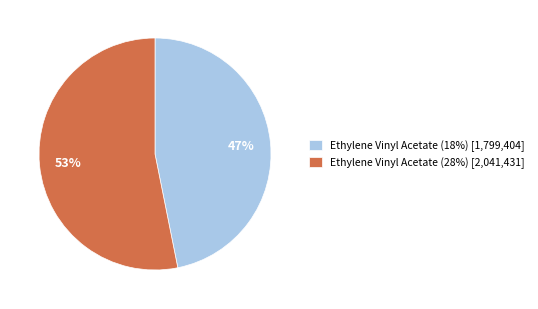

Is there a majority slice in this chart?

Yes